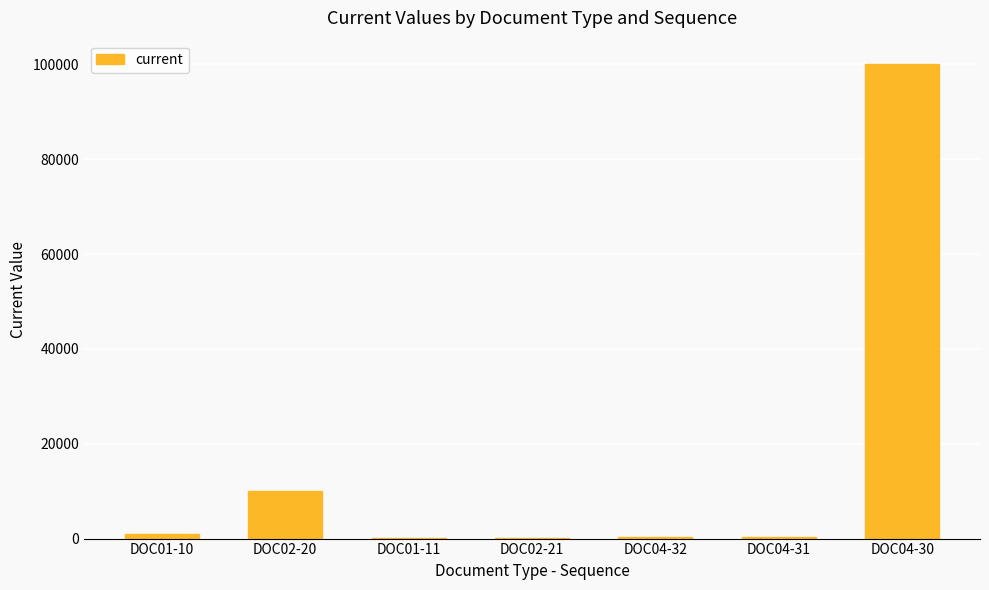

At which label is the value closest to 50059?

DOC02-20